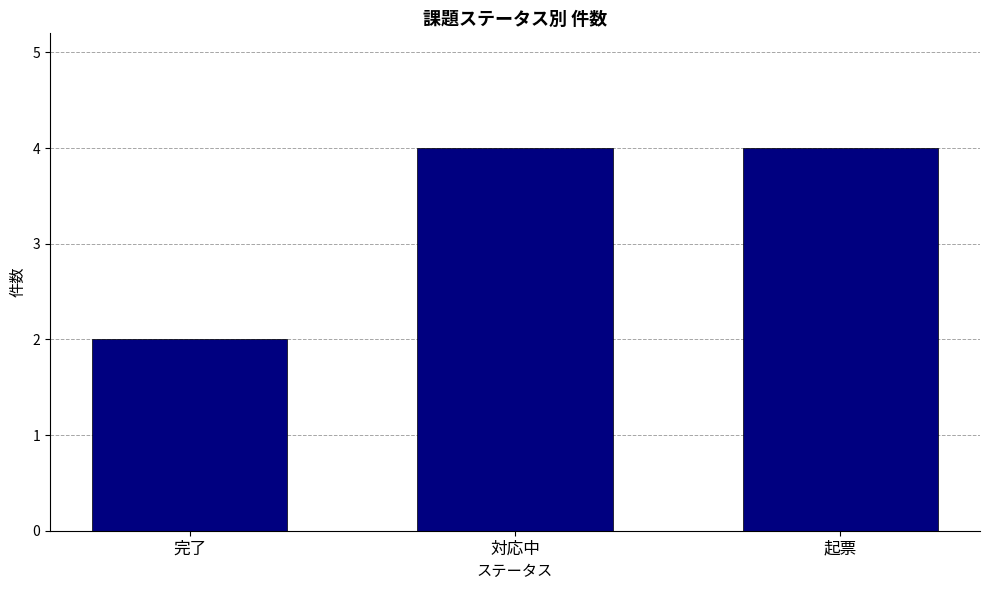

Is it true that the value at 起票 is 7?

False